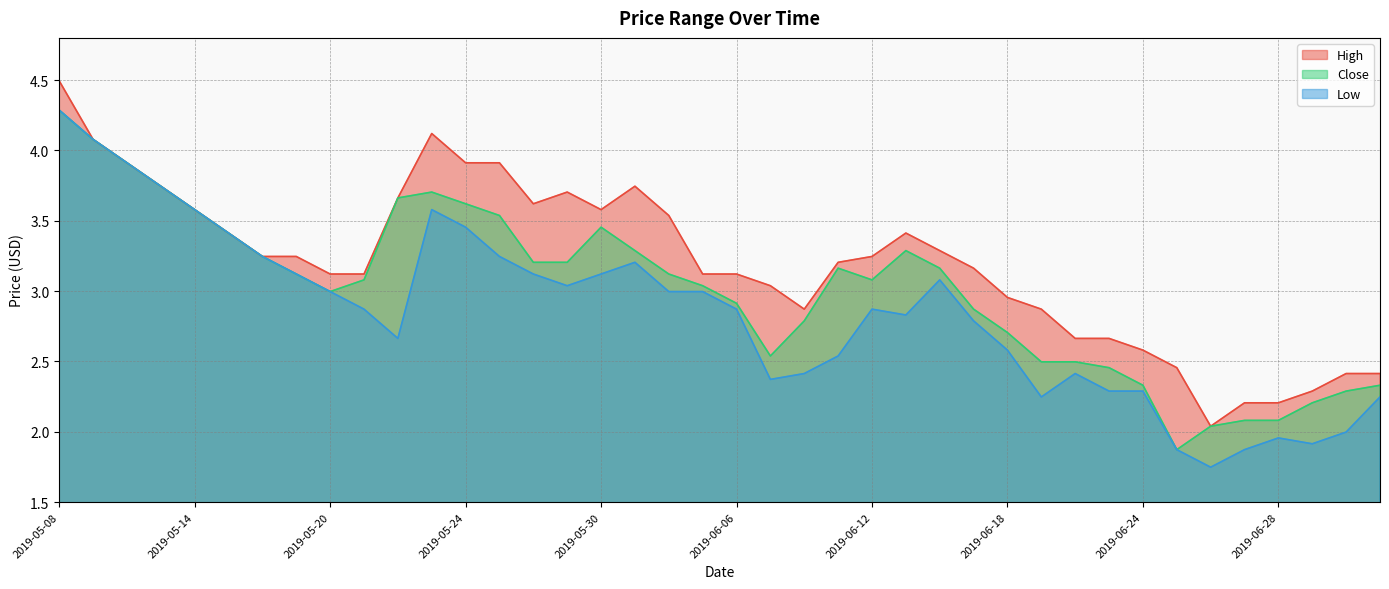

True or false: High has more than 1 interior local peaks.

True